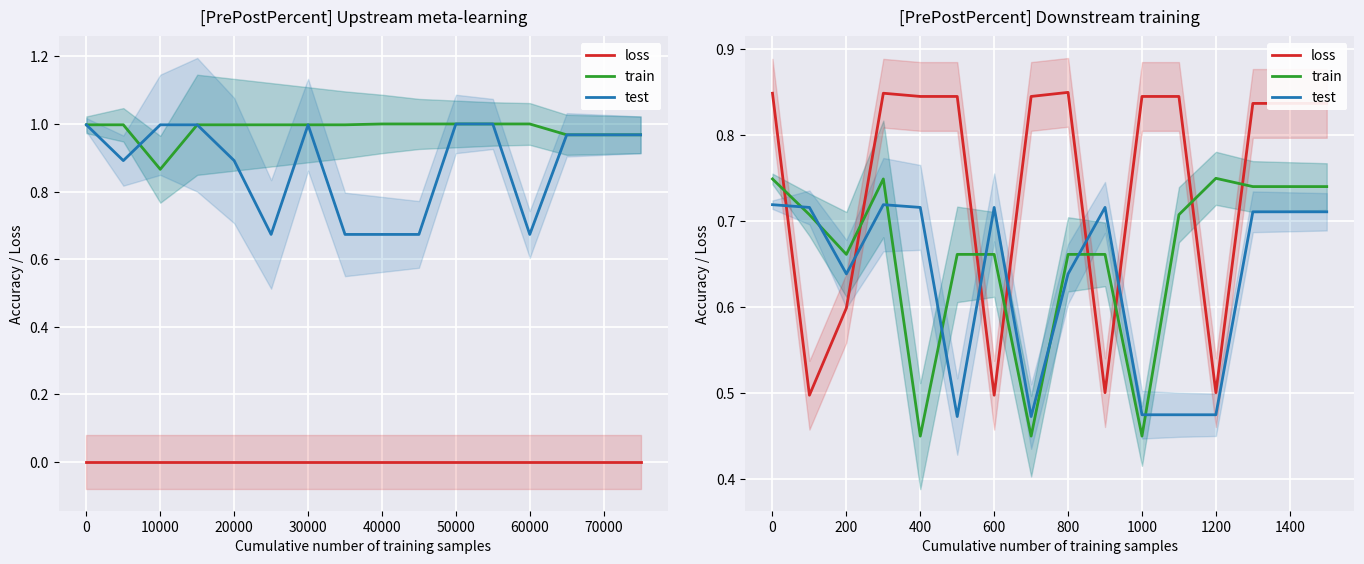

Is the value of test at 1000 greater than the value of train at 1000?

Yes